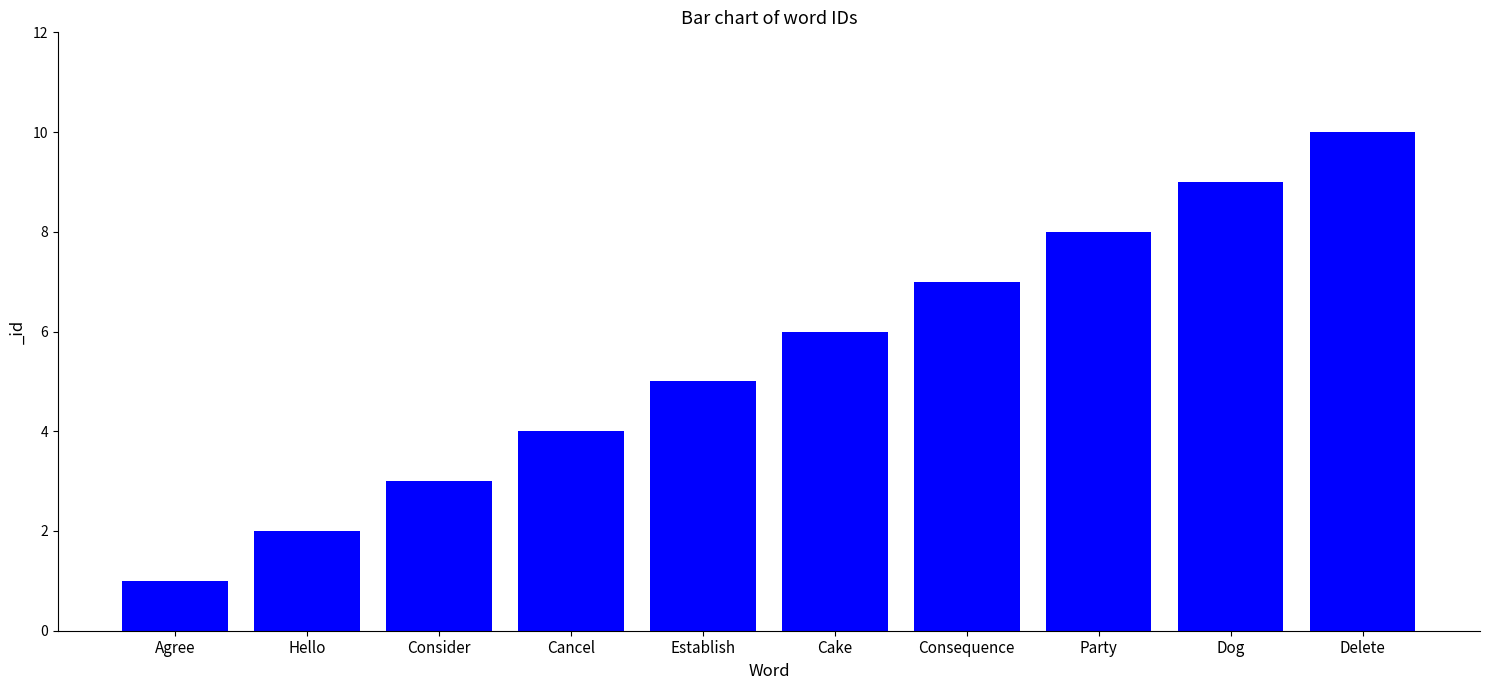

Between Consider and Hello, which is larger?

Consider